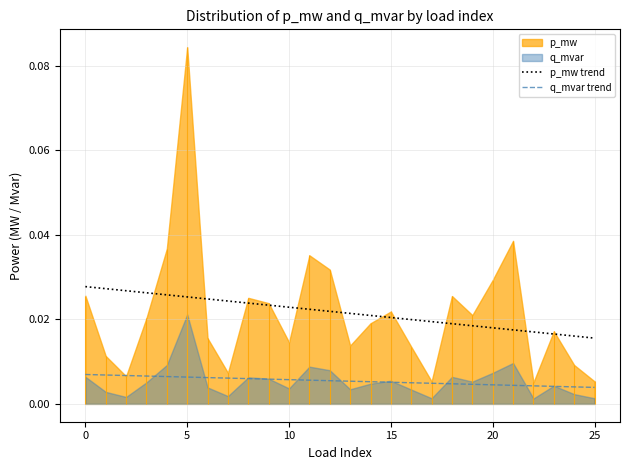

True or false: q_mvar trend and p_mw trend intersect in this chart.

False